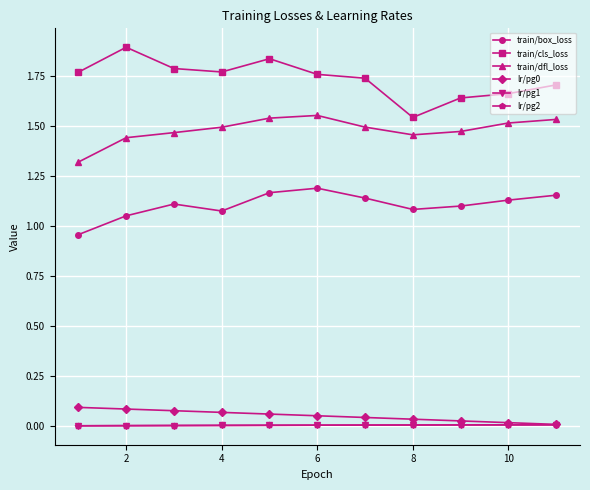

Does the chart have visible grid lines?

Yes